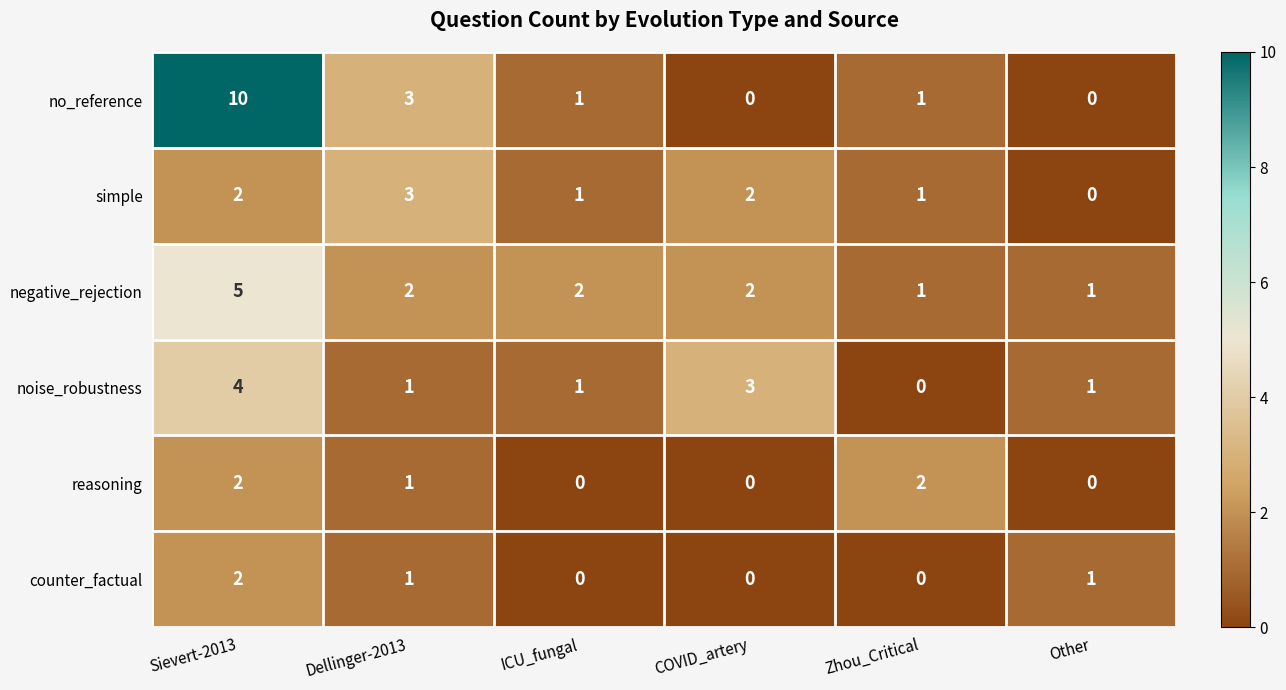

How many series are shown in this chart?

6